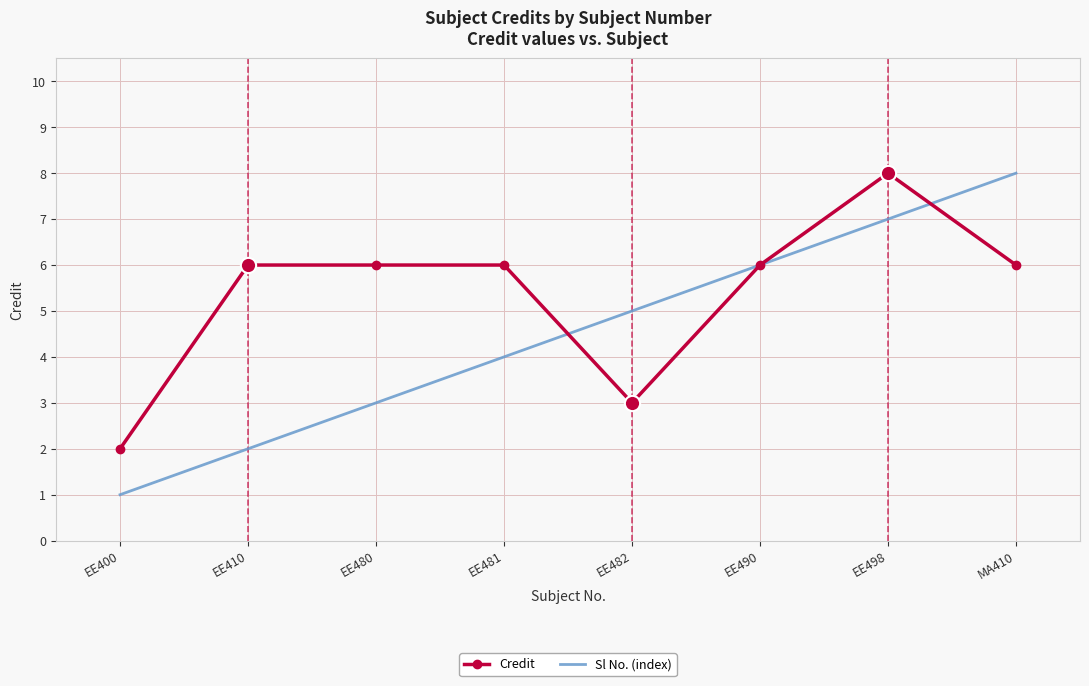

What is the sum of all Sl No. (index) values?

36